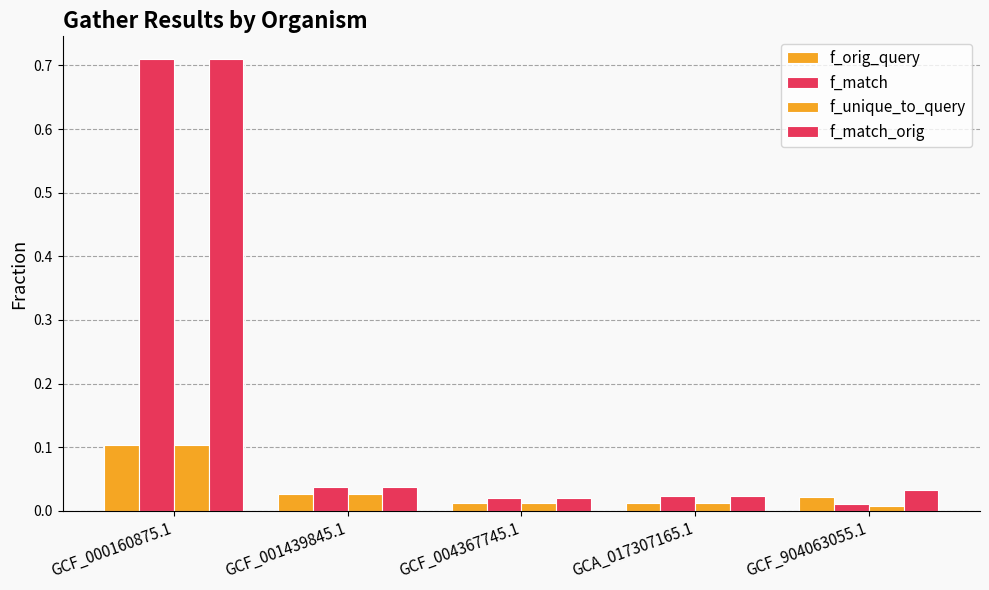

Is the value of f_orig_query at GCF_000160875.1 greater than the value of f_match_orig at GCF_001439845.1?

Yes